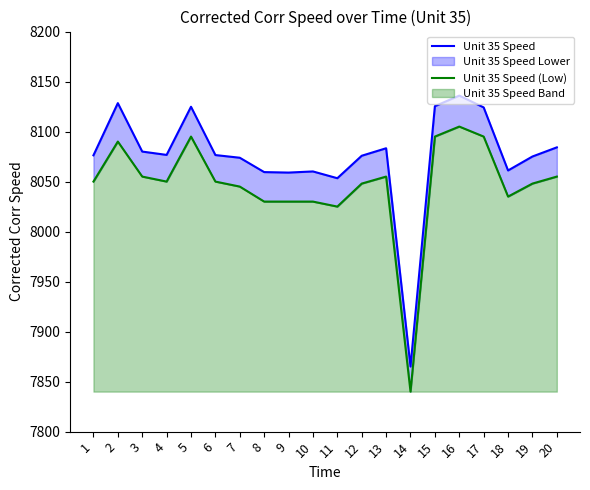

Between 20 and 19, which is larger?

20